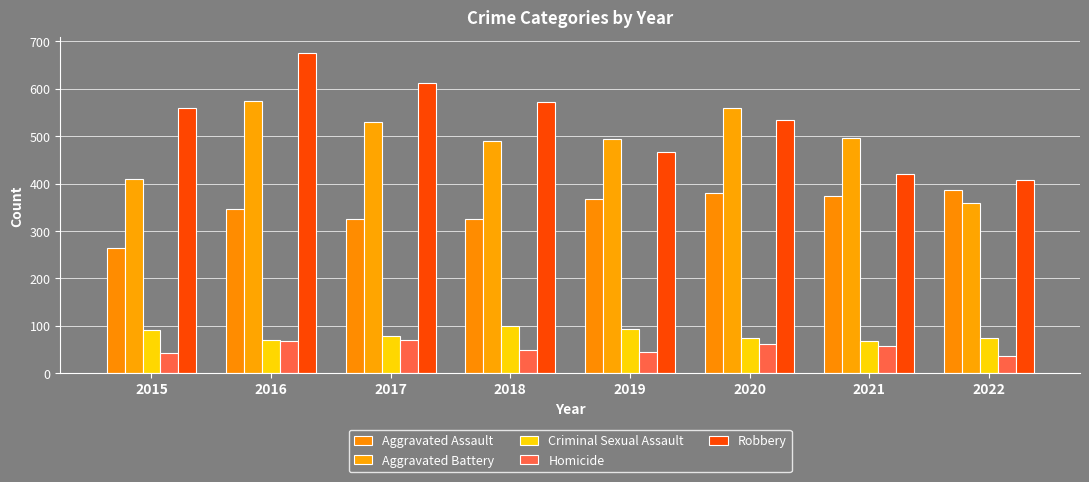

What value does the Robbery series have at 2021, to the nearest 50?

400